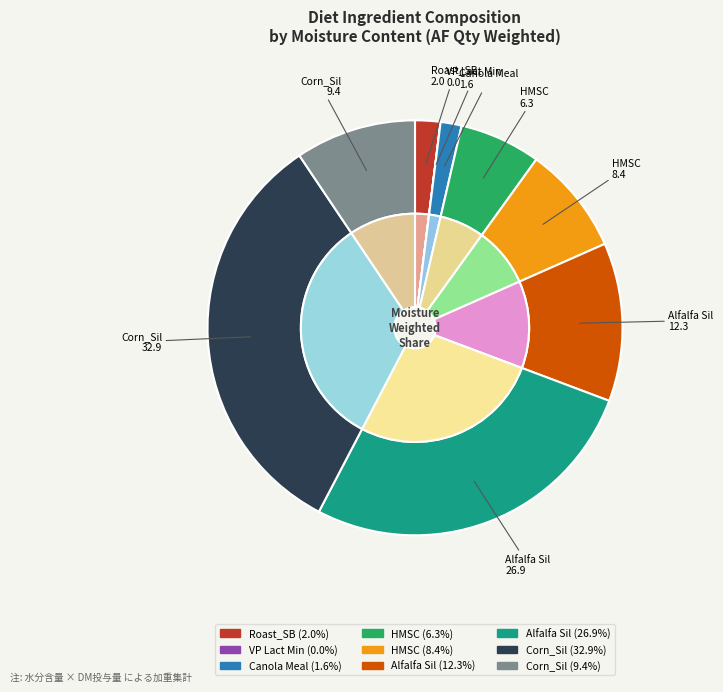

What percentage do 4 and 6 together represent?

27.3%